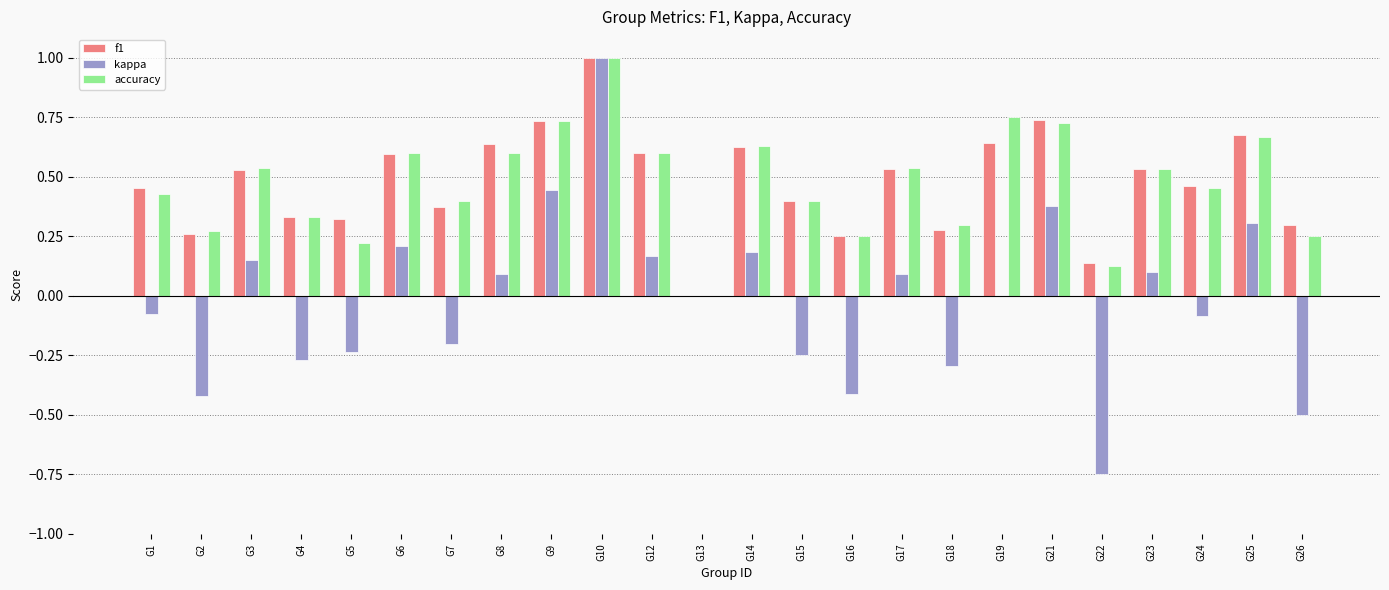

True or false: accuracy has a value of 0.1 at G22.

True